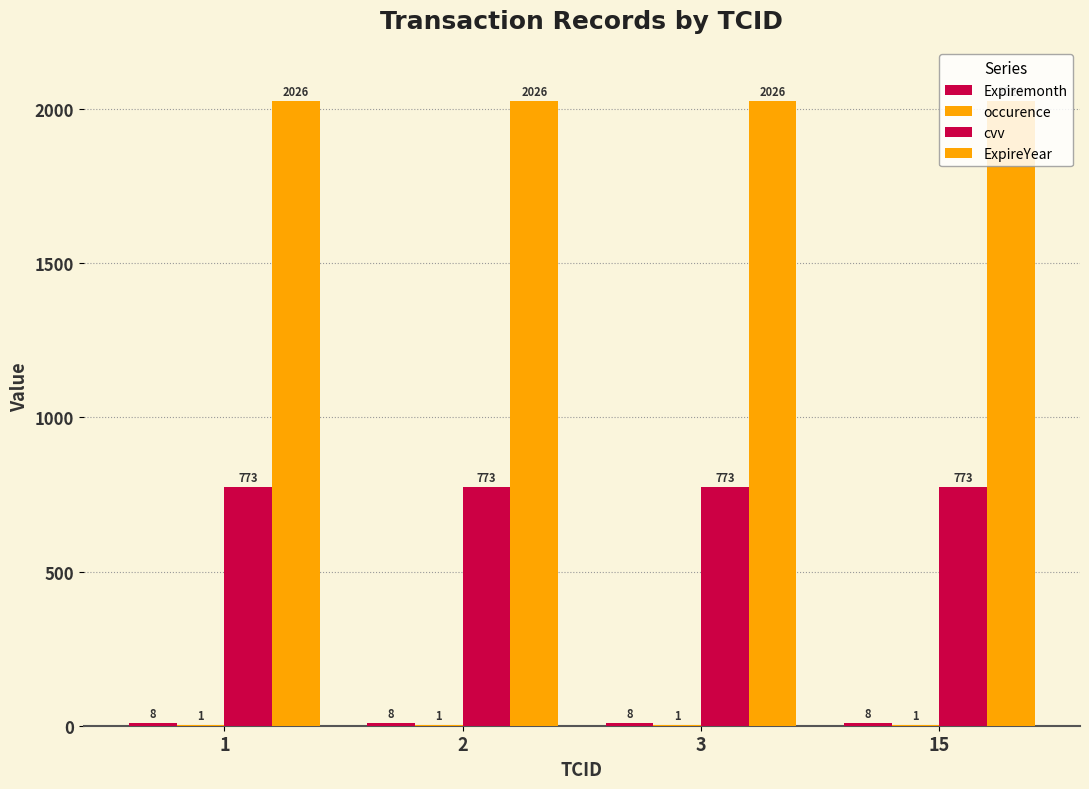

What is the total value across all series at 1?

2808